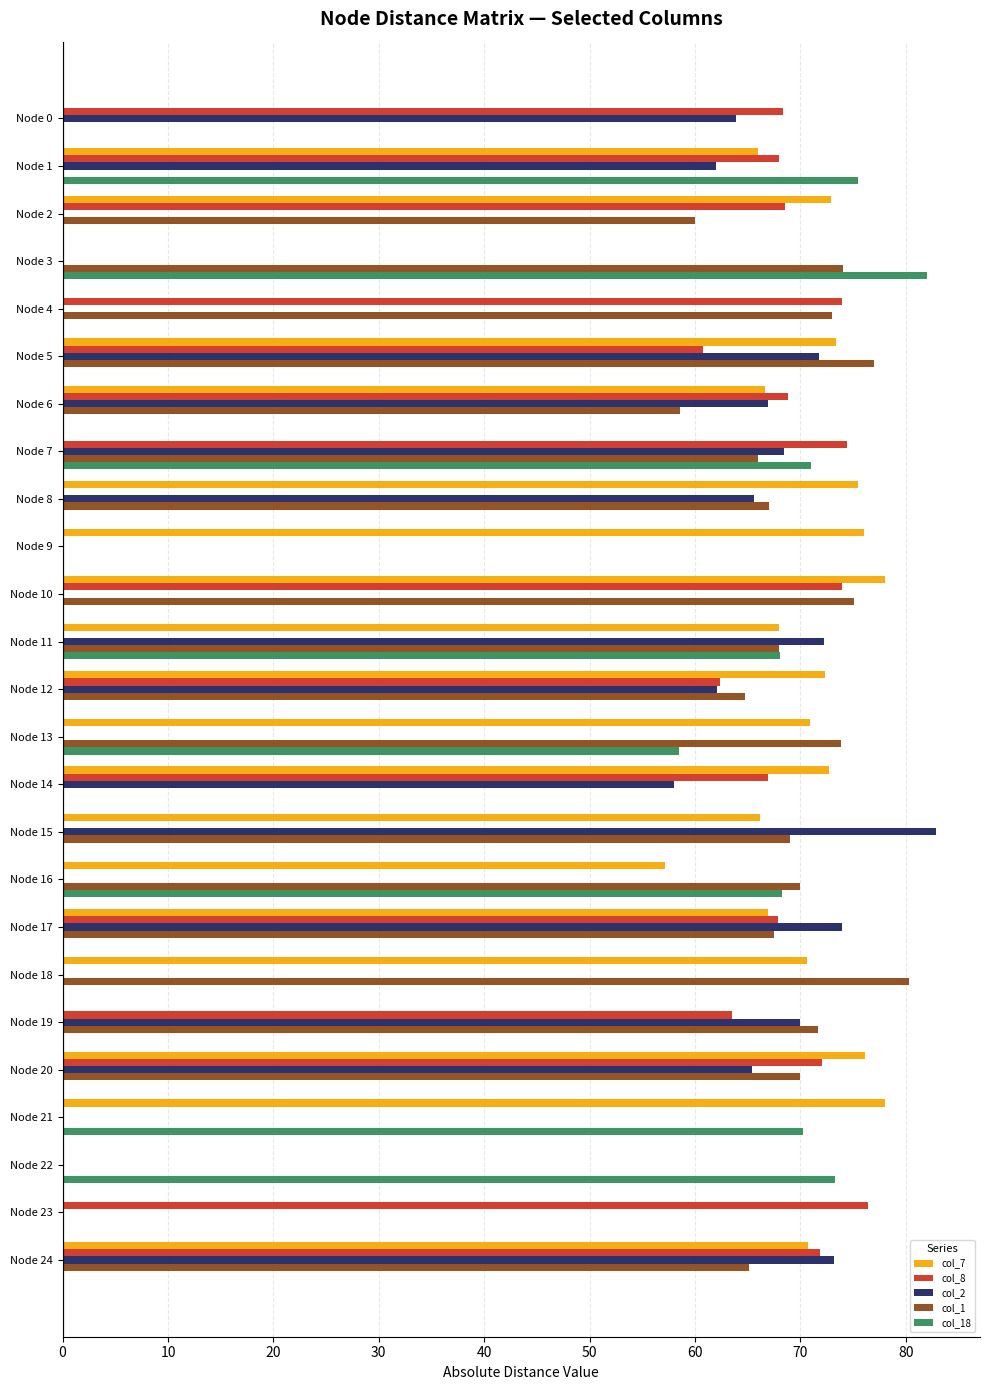

Which series has the largest total across all categories?

col_7